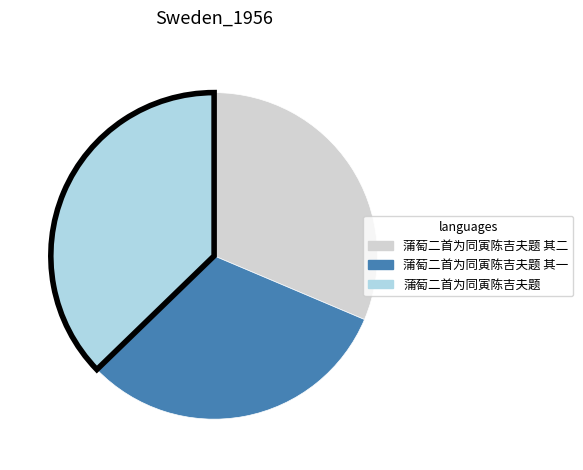

Do 蒲萄二首为同寅陈吉夫题 其一 and 蒲萄二首为同寅陈吉夫题 其二 together represent more than half of the pie?

Yes